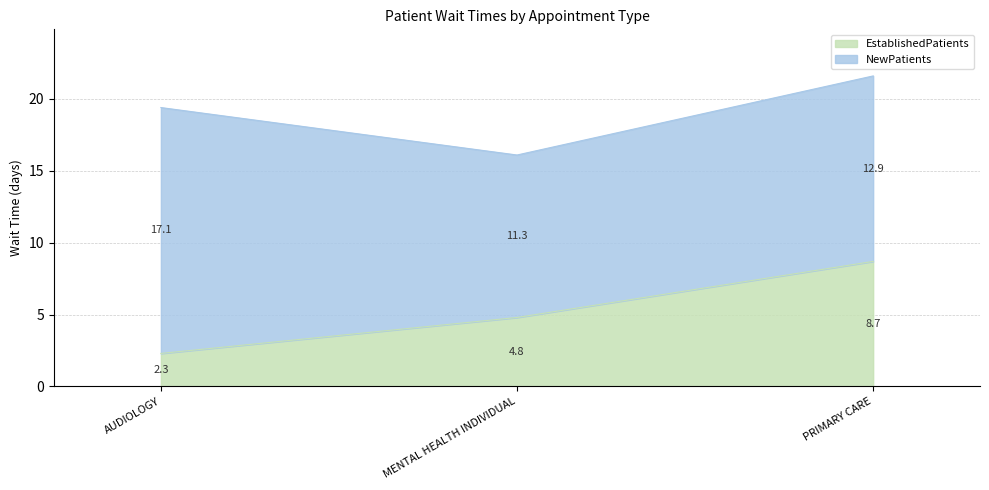

Which category has the highest value across all series?

PRIMARY CARE